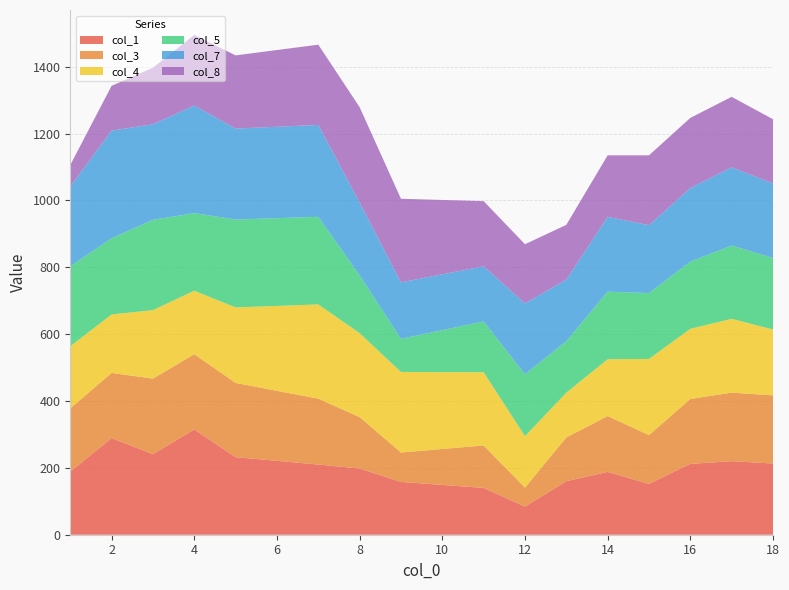

Reading left to right, extract all data points from this chart.

col_1: 1=189	2=289	3=241	4=315	5=232	7=210	8=198	9=158	11=140	12=84	13=160	14=188	15=152	16=212	17=220	18=213
col_3: 1=189	2=195	3=226	4=225	5=222	7=197	8=154	9=88	11=127	12=57	13=131	14=167	15=146	16=194	17=205	18=204
col_4: 1=186	2=175	3=205	4=190	5=226	7=282	8=251	9=241	11=219	12=154	13=134	14=170	15=228	16=210	17=221	18=197
col_5: 1=239	2=228	3=270	4=232	5=263	7=262	8=173	9=99	11=152	12=185	13=154	14=202	15=197	16=201	17=219	18=214
col_7: 1=239	2=322	3=286	4=322	5=272	7=275	8=218	9=169	11=165	12=212	13=184	14=224	15=203	16=220	17=234	18=223
col_8: 1=64	2=134	3=169	4=211	5=219	7=240	8=285	9=250	11=195	12=177	13=164	14=184	15=209	16=210	17=211	18=192